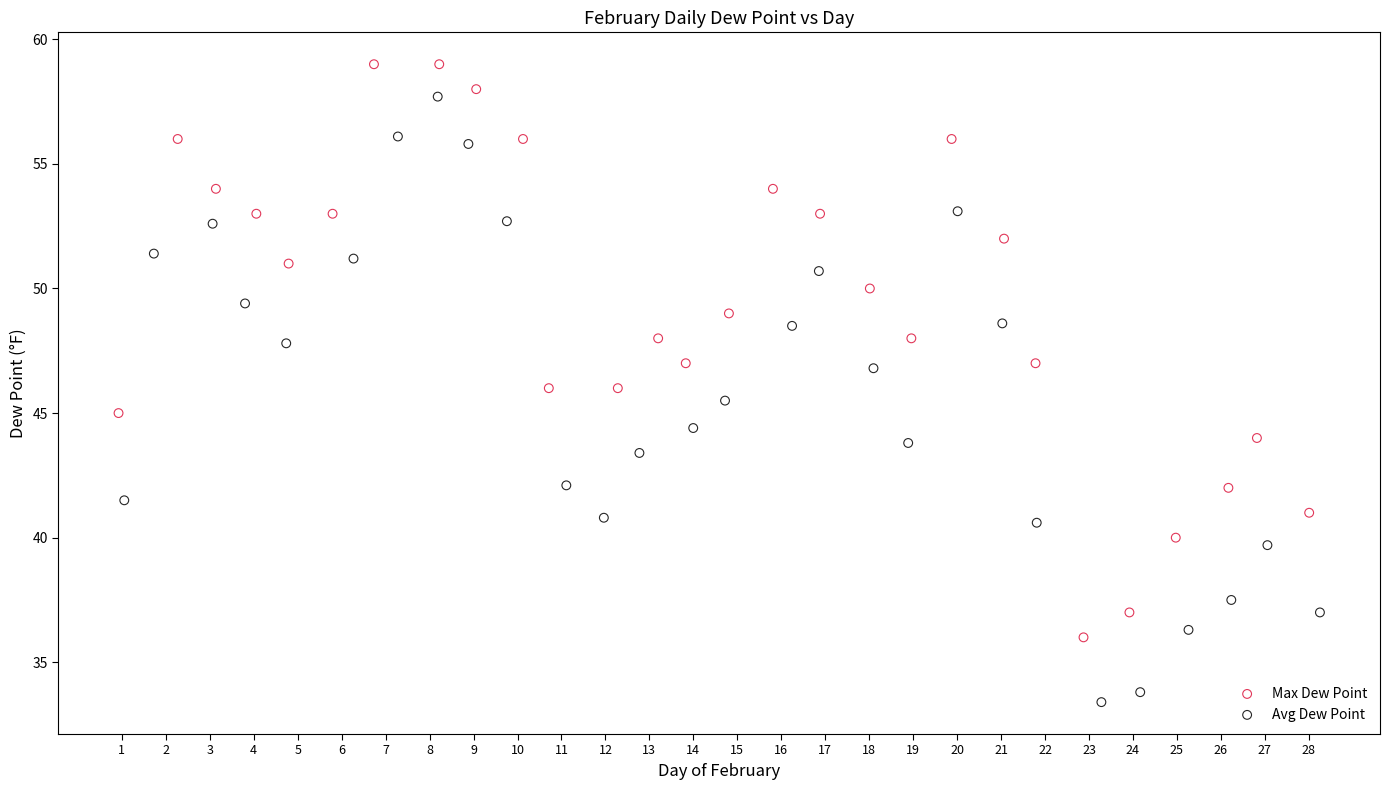

Which series has the largest Y range (max minus min)?

Avg Dew Point